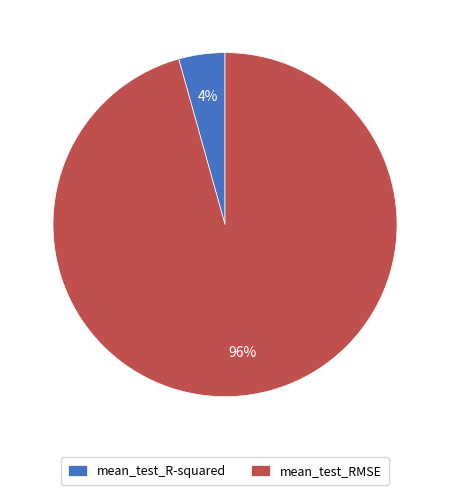

What is the majority slice?

mean_test_RMSE